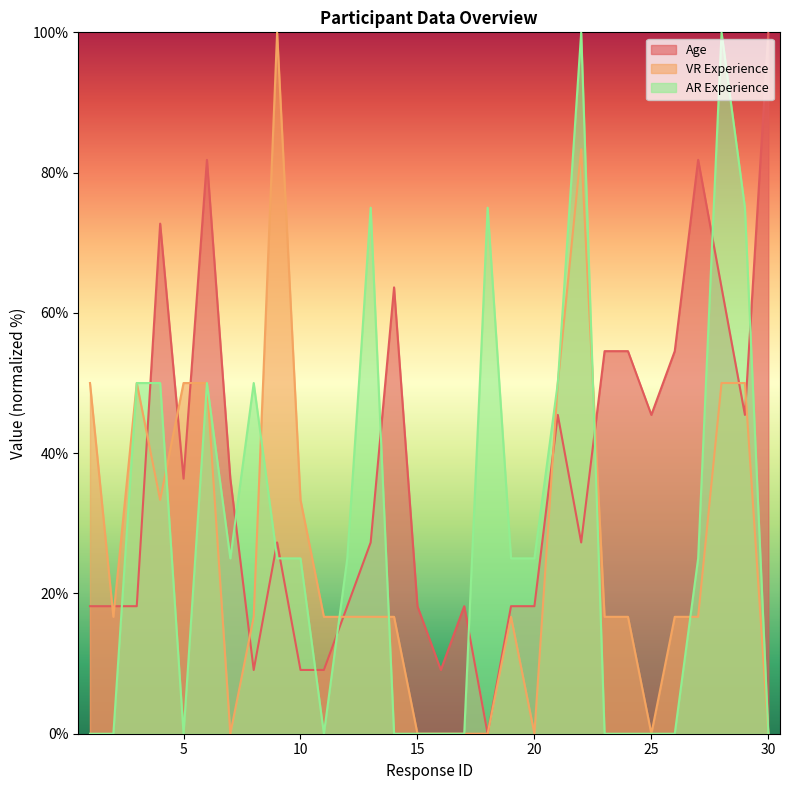

How many values in the VR Experience series exceed 16?

22